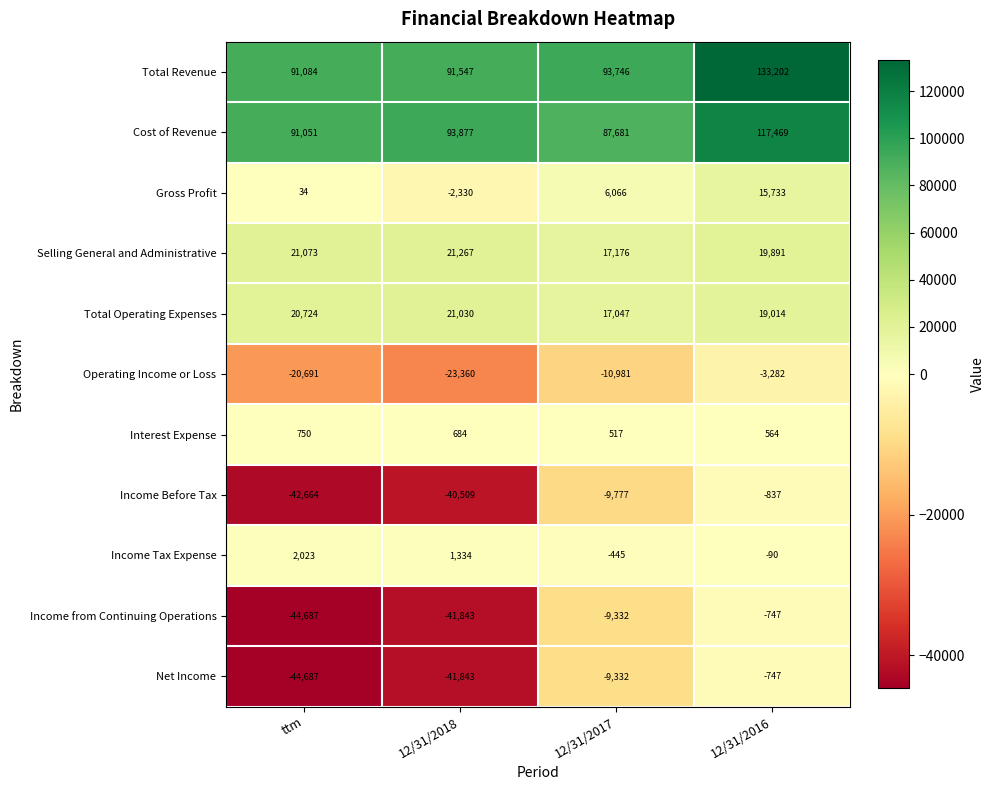

Which category has the highest value in the Income from Continuing Operations series?

12/31/2016